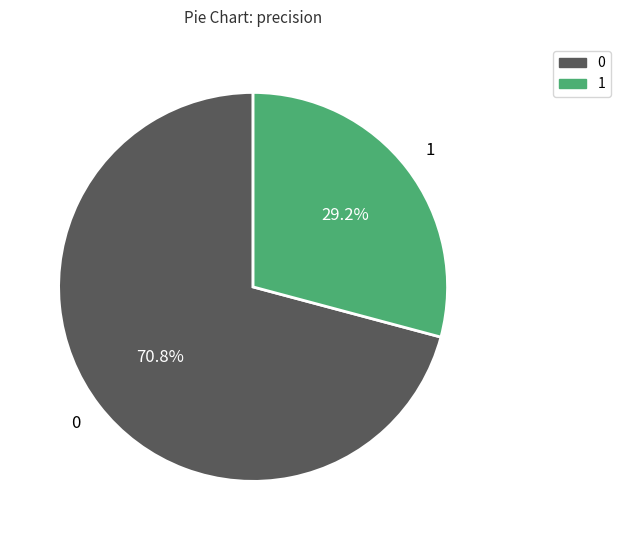

Count the number of slices in the pie.

2